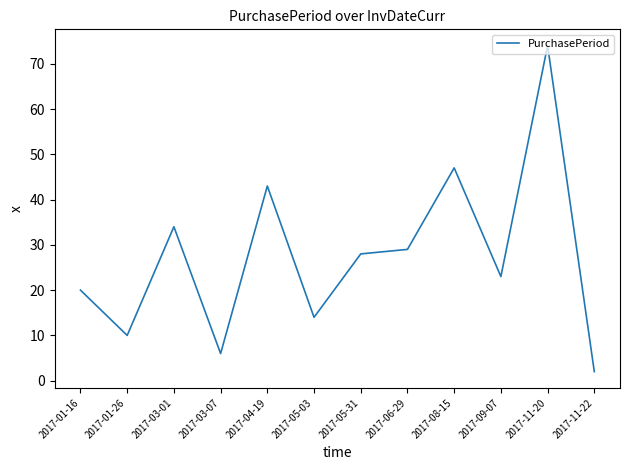

The chart shows a value of 47 at 2017-08-15. True or false?

True